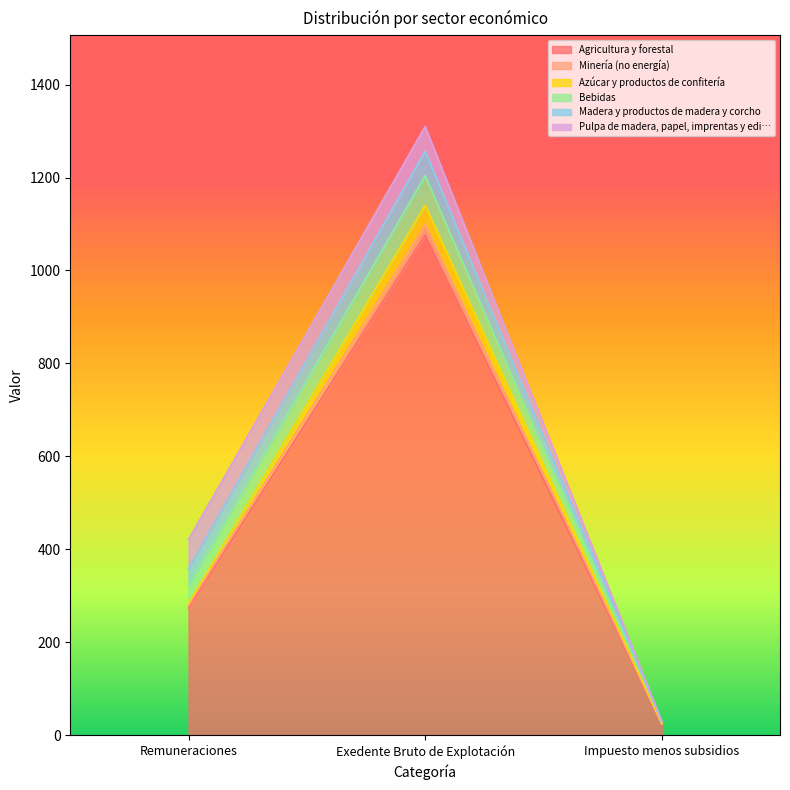

How many lines are shown in the chart?

6